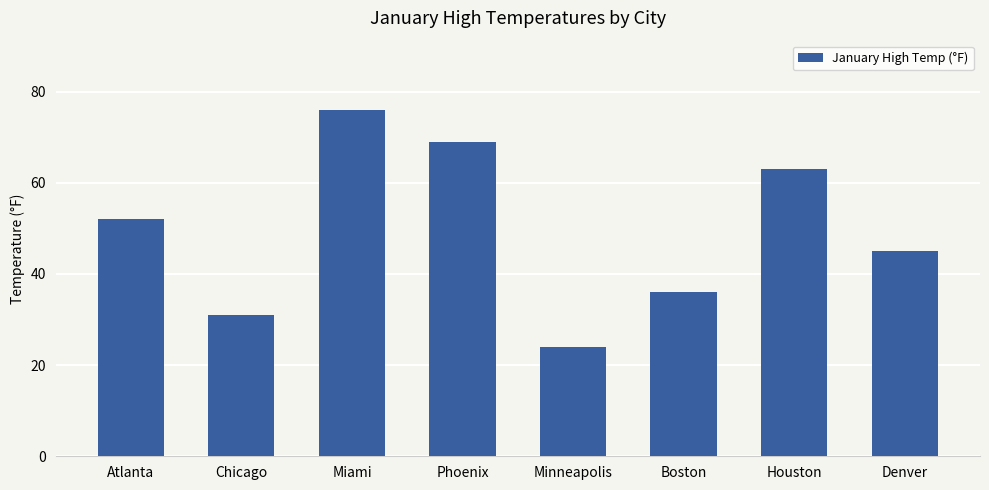

Rank the categories by value from lowest to highest.

Minneapolis, Chicago, Boston, Denver, Atlanta, Houston, Phoenix, Miami